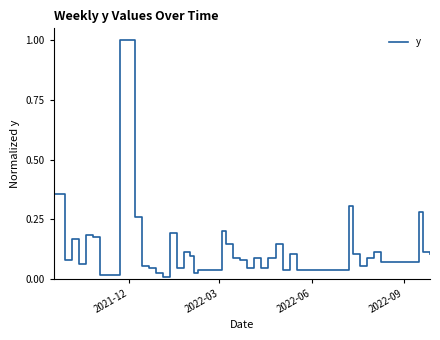

What is the value of the 10th point from the left?

0.1